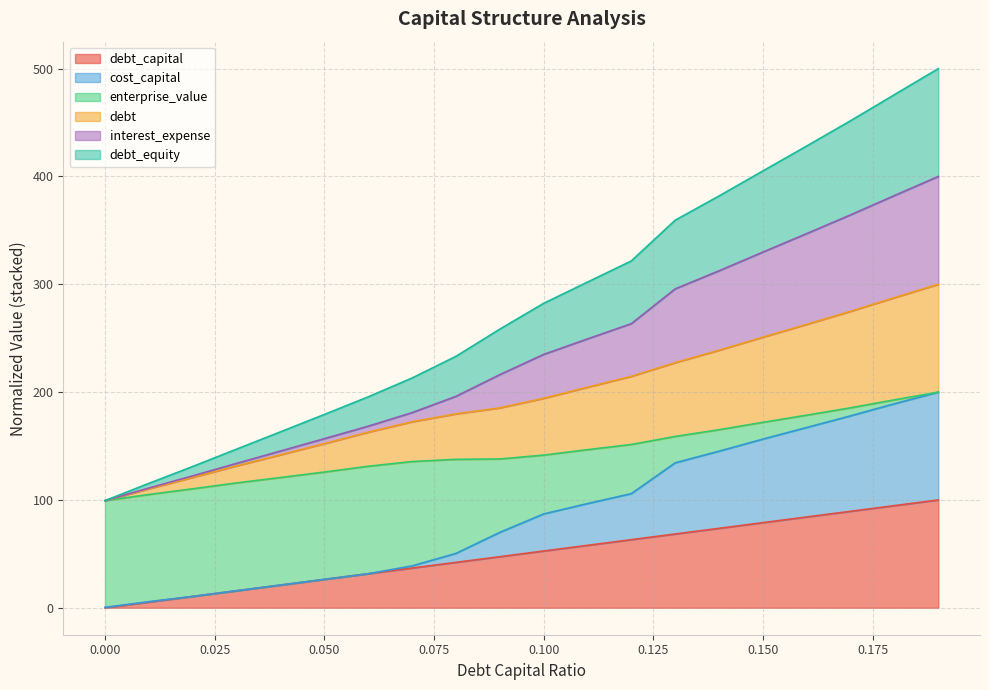

True or false: debt_capital and debt_equity intersect in this chart.

False